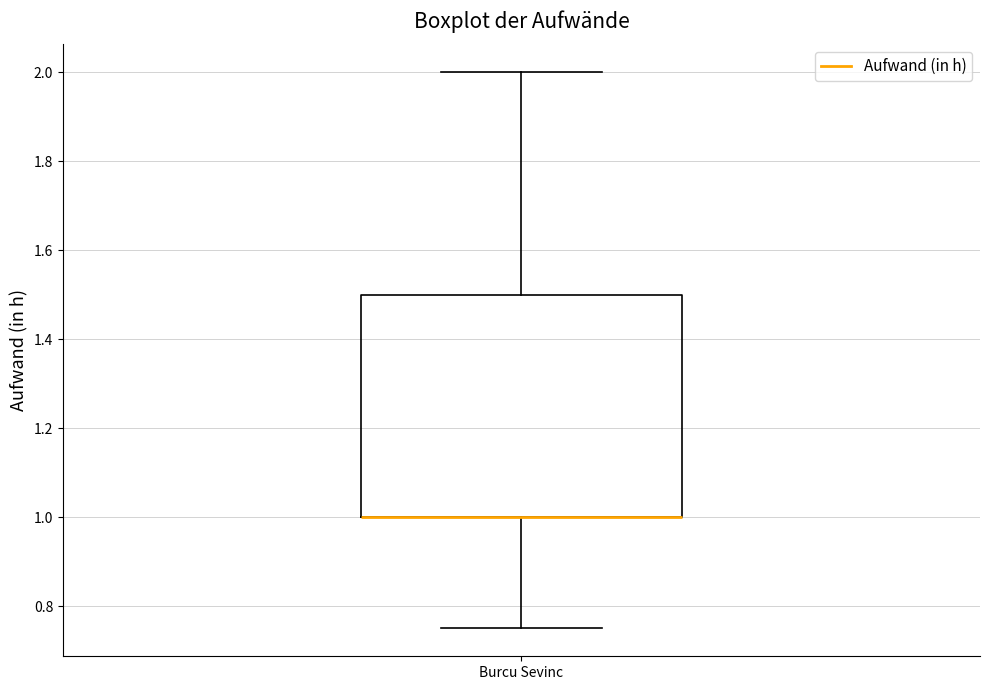

Where does the upper whisker of the box for Burcu Sevinc end on the y-axis? The values are not printed on the chart, so give them approximately, as read against the axis.

2.00